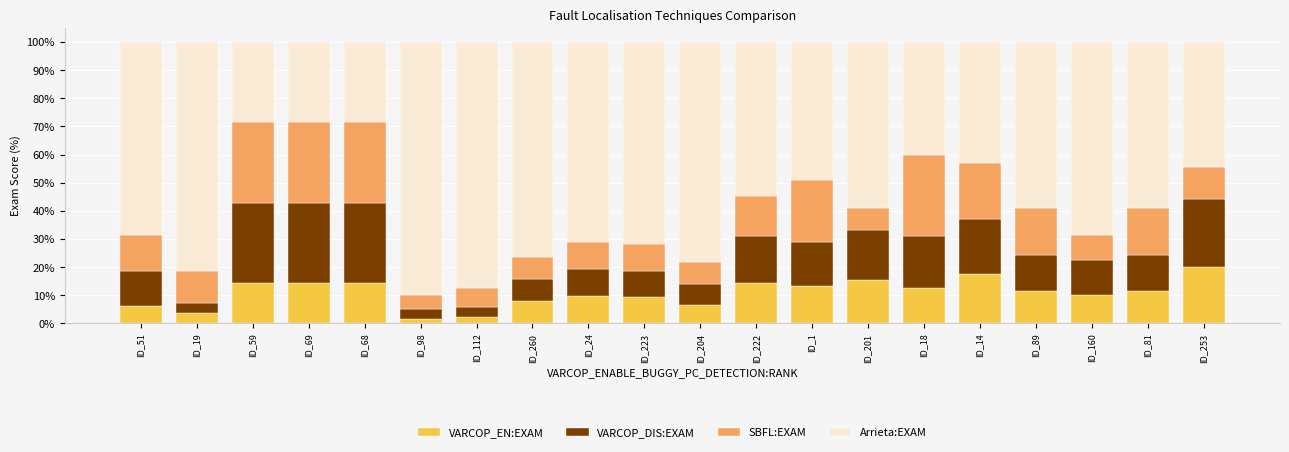

What is the average value of the VARCOP_EN:EXAM series?

10.8